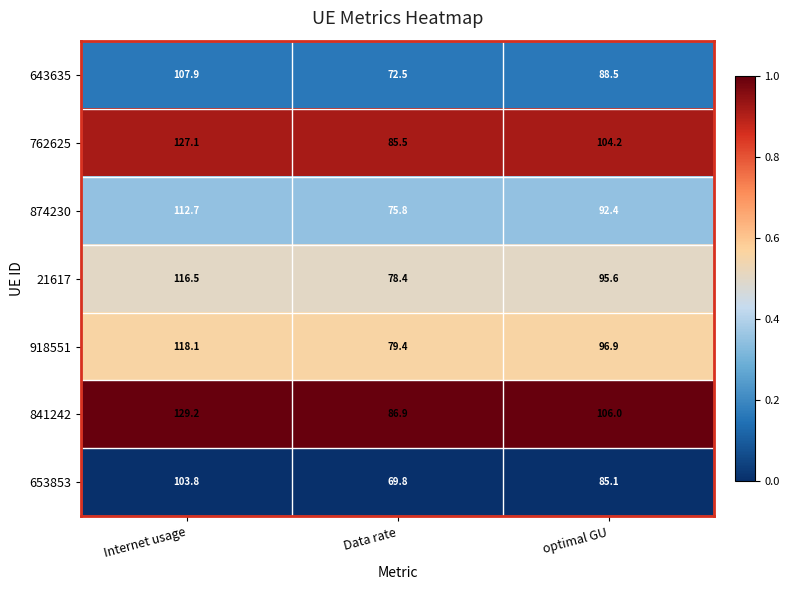

At which label is 762625 closest to 106?

optimal GU